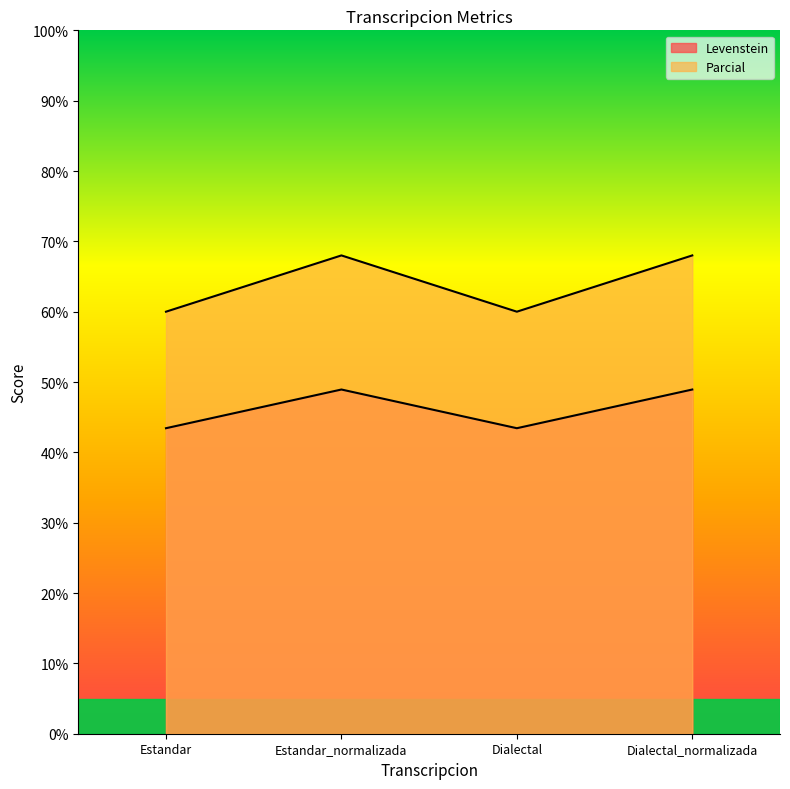

Reading left to right, transcribe all the data shown in this chart.

Levenstein: Estandar=43.4	Estandar_normalizada=48.9	Dialectal=43.4	Dialectal_normalizada=48.9
Parcial: Estandar=60.0	Estandar_normalizada=68.0	Dialectal=60.0	Dialectal_normalizada=68.0